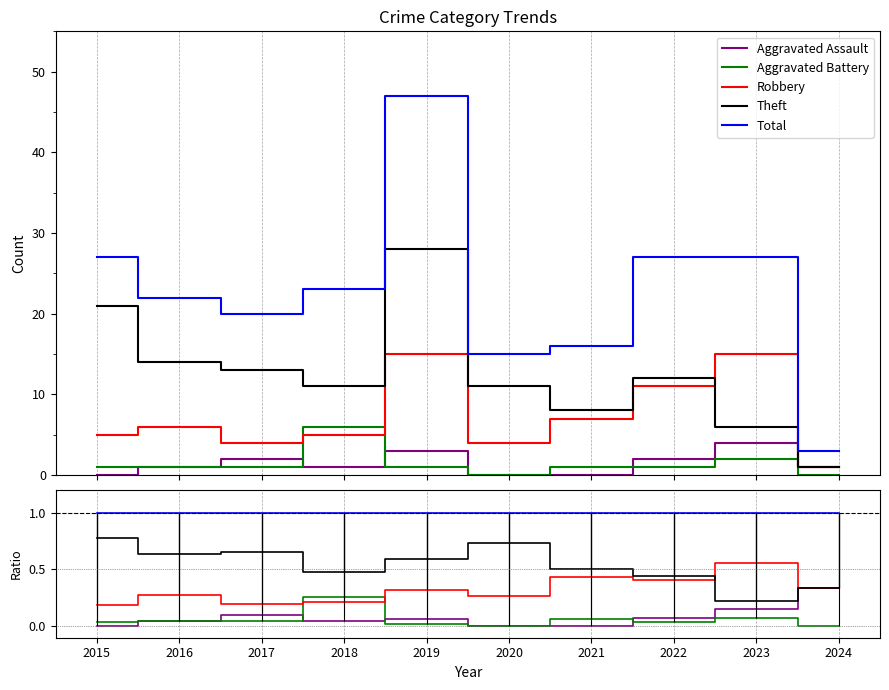

Does the chart have visible grid lines?

Yes